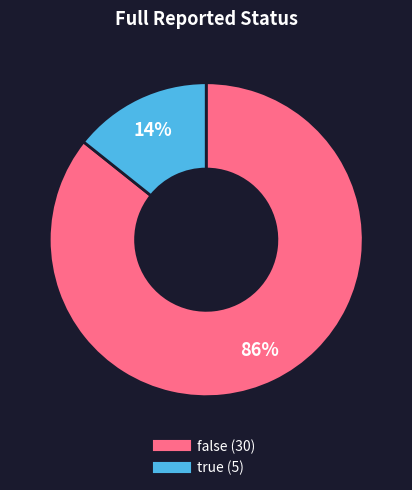

Which has a higher value, true or false?

false